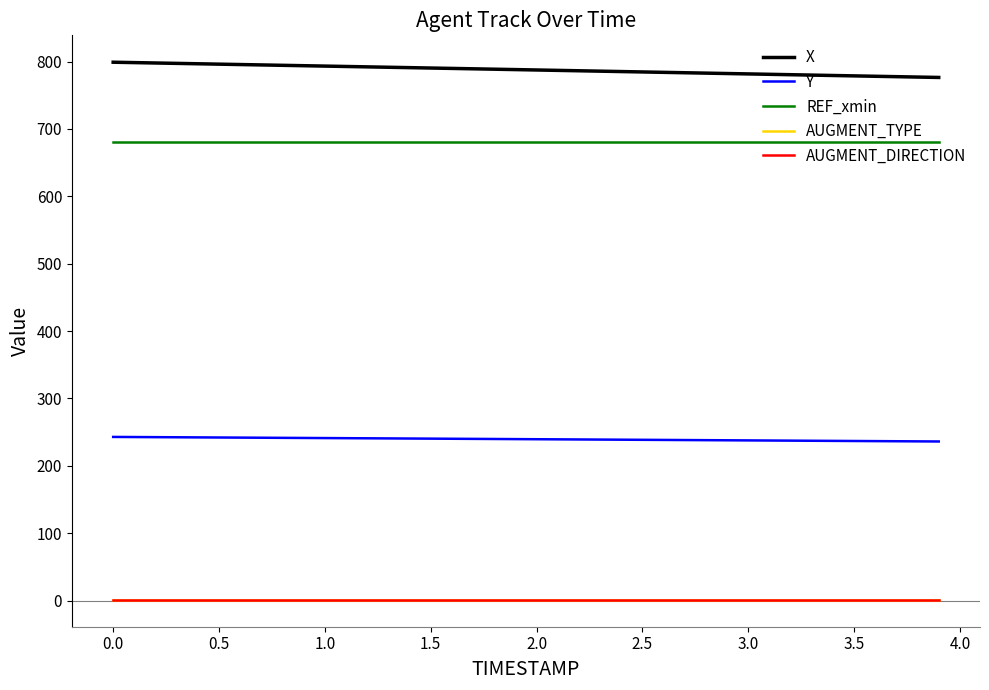

Does the chart have visible grid lines?

No